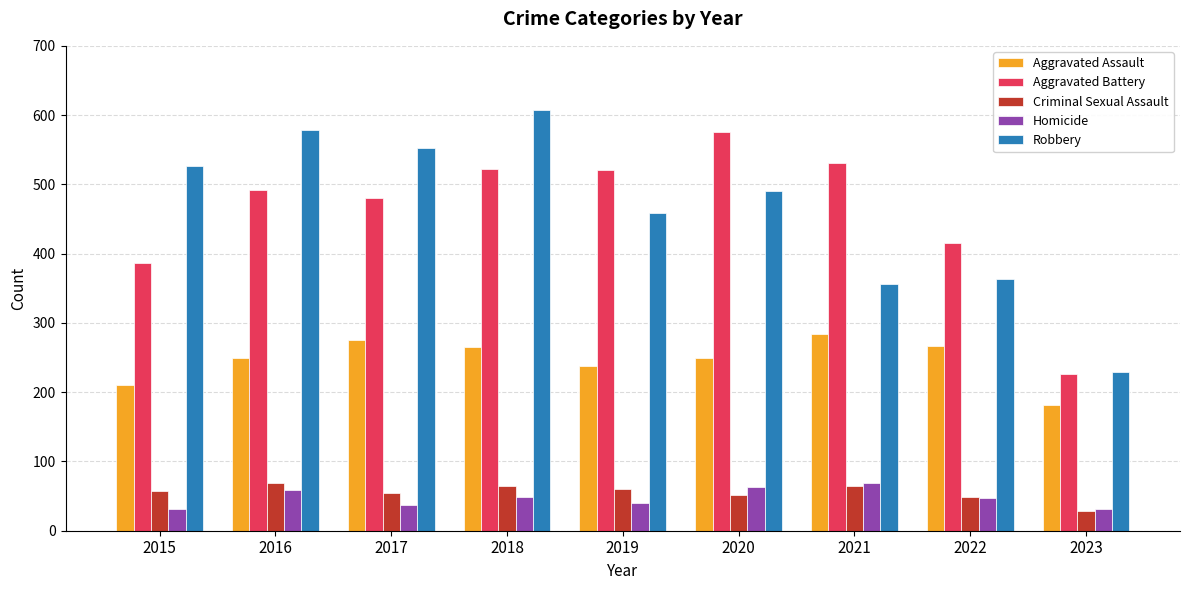

True or false: Robbery has a value of 608 at 2018.

True